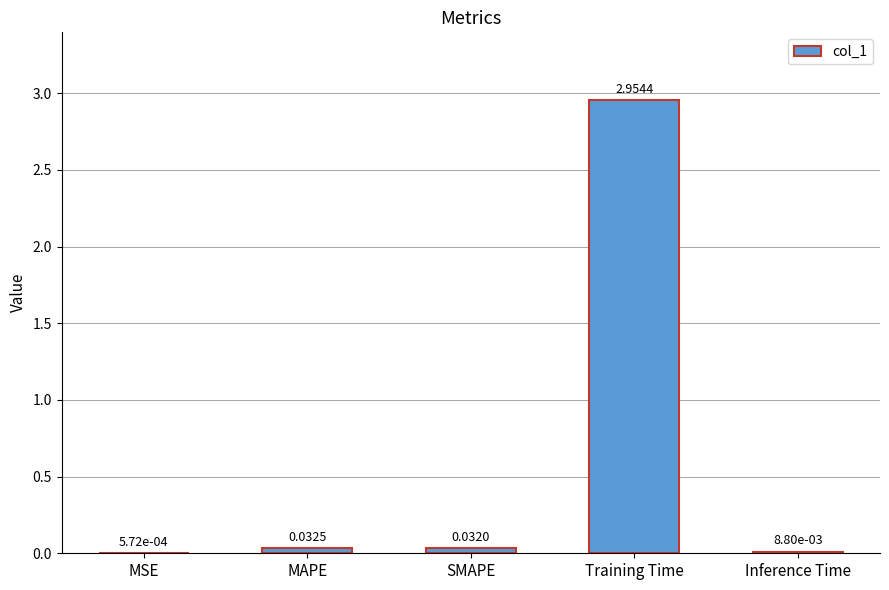

Which has a higher value, SMAPE or Training Time?

Training Time